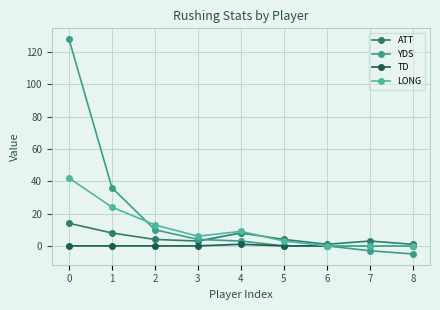

Reading left to right, what are all the values shown in this chart?

ATT: 14	8	4	3	8	4	1	3	1
YDS: 128	36	10	4	3	0	0	-3	-5
TD: 0	0	0	0	1	0	0	0	0
LONG: 42	24	13	6	9	3	0	0	0